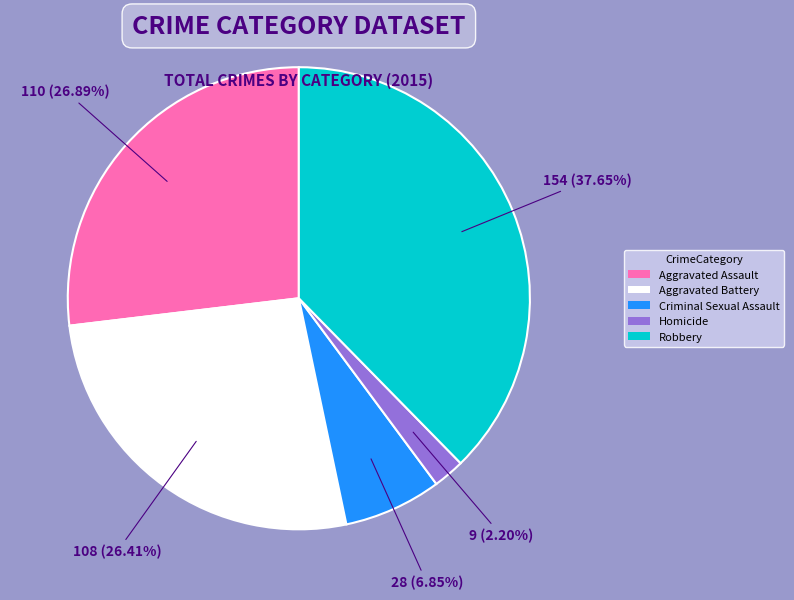

How much of the chart is everything except Criminal Sexual Assault?

93.2%